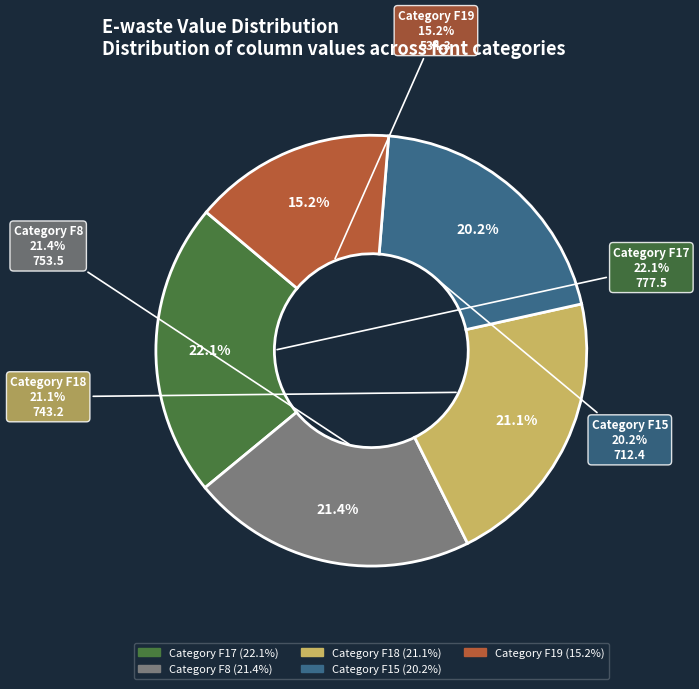

To the nearest percent, what is the average slice percentage?

20%